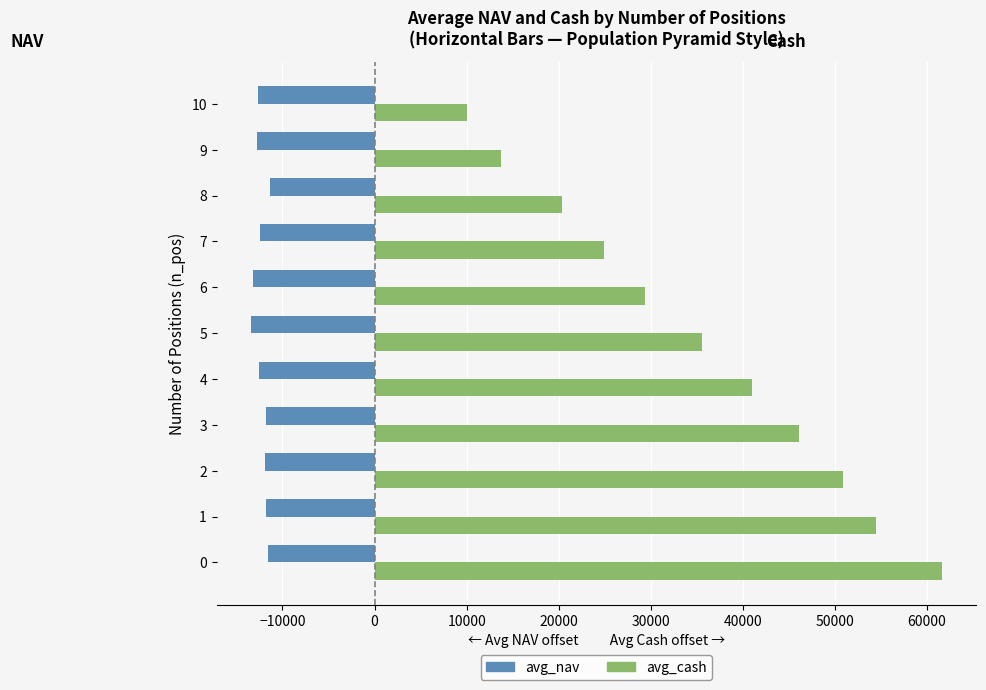

The value of avg_nav at 1 is -11782.4. True or false?

True